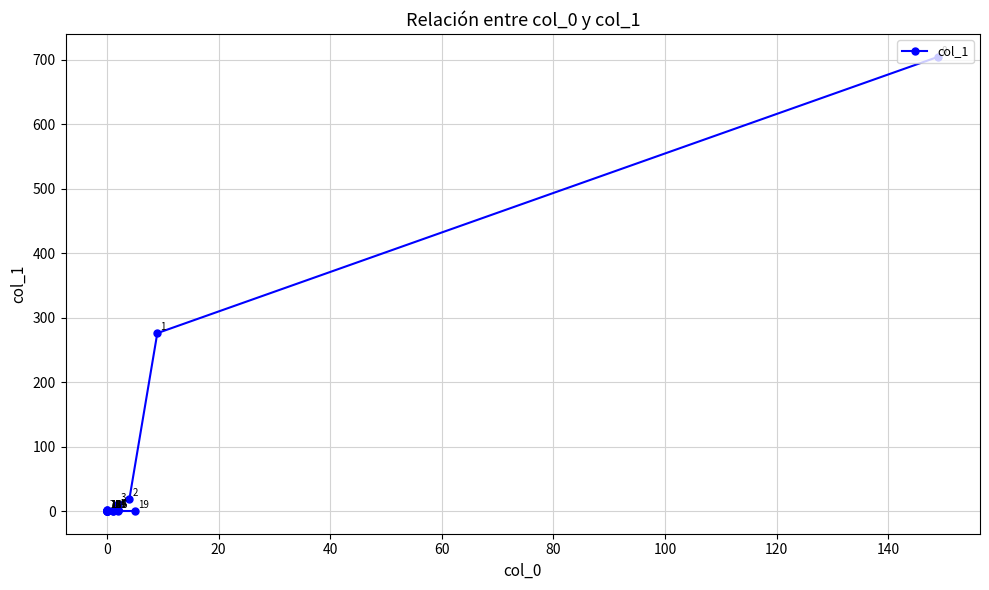

Which category has the lowest value across all series?

120